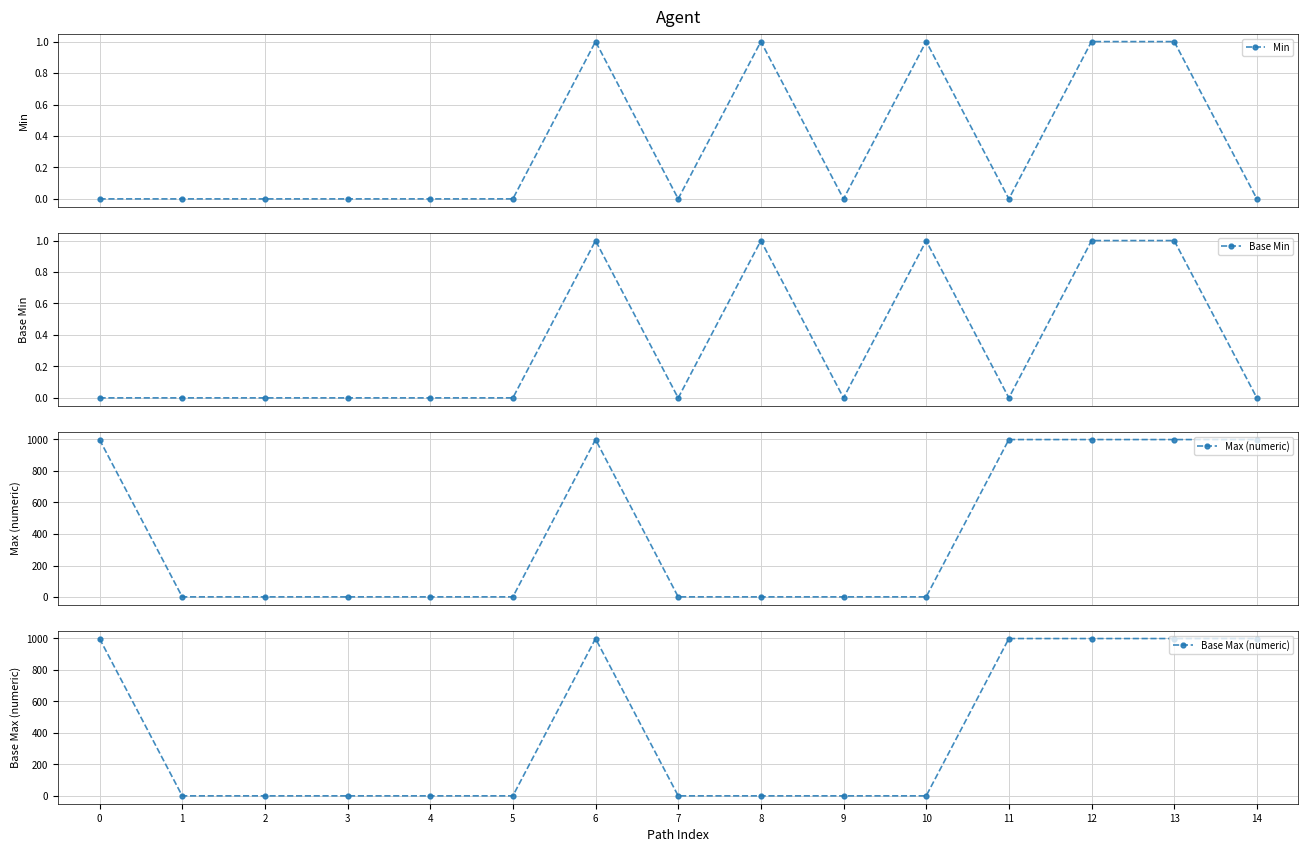

Is the value of Min at 5 greater than the value of Base Min at 12?

No